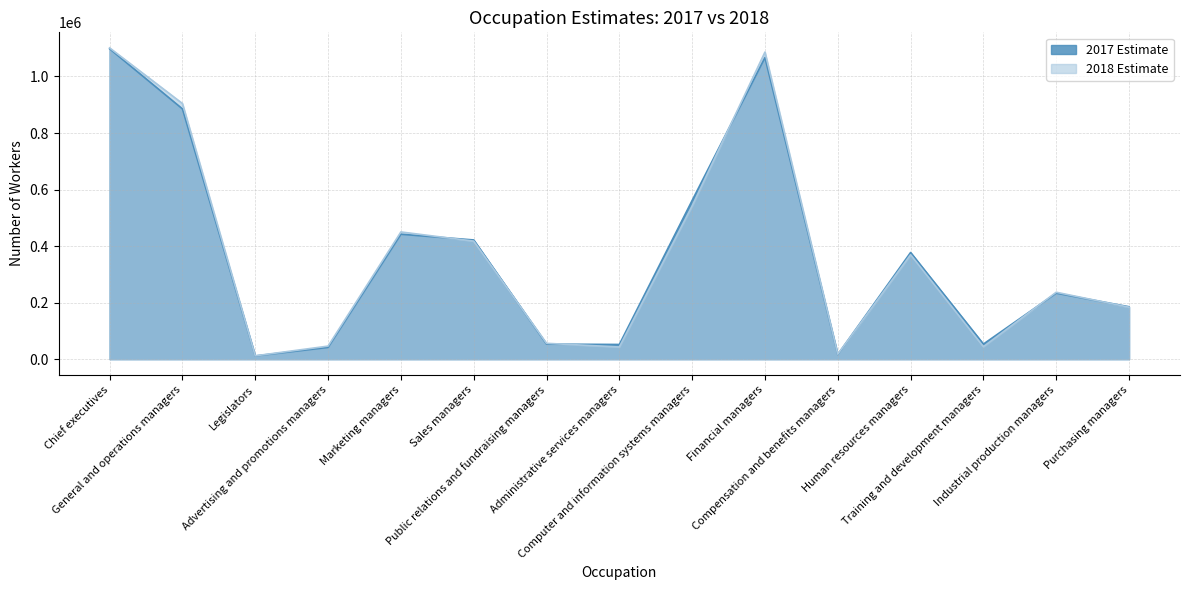

True or false: 2017 Estimate has a value of 128332 at Purchasing managers.

False